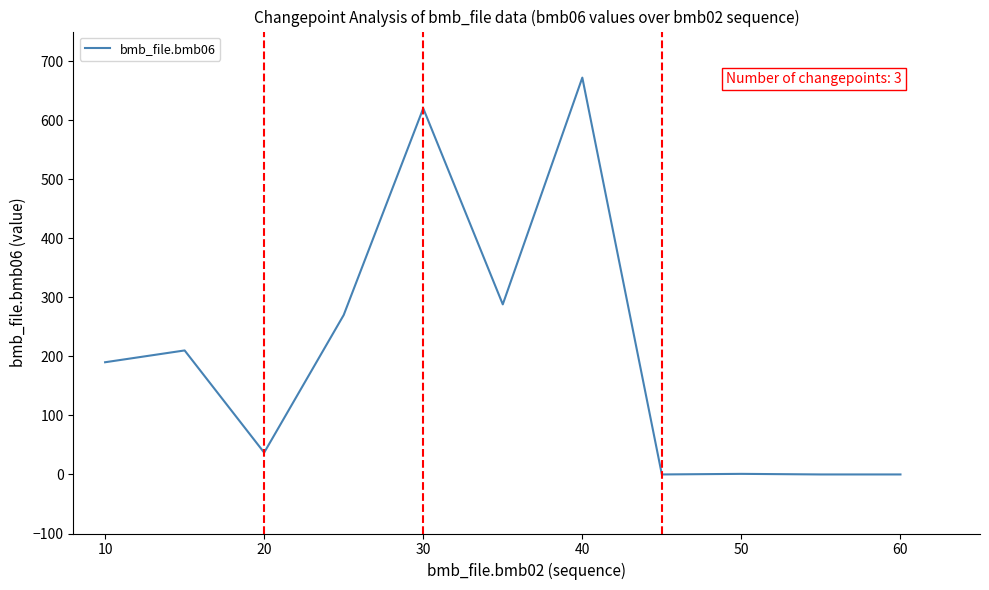

What is the difference between the maximum and minimum values?

672.0